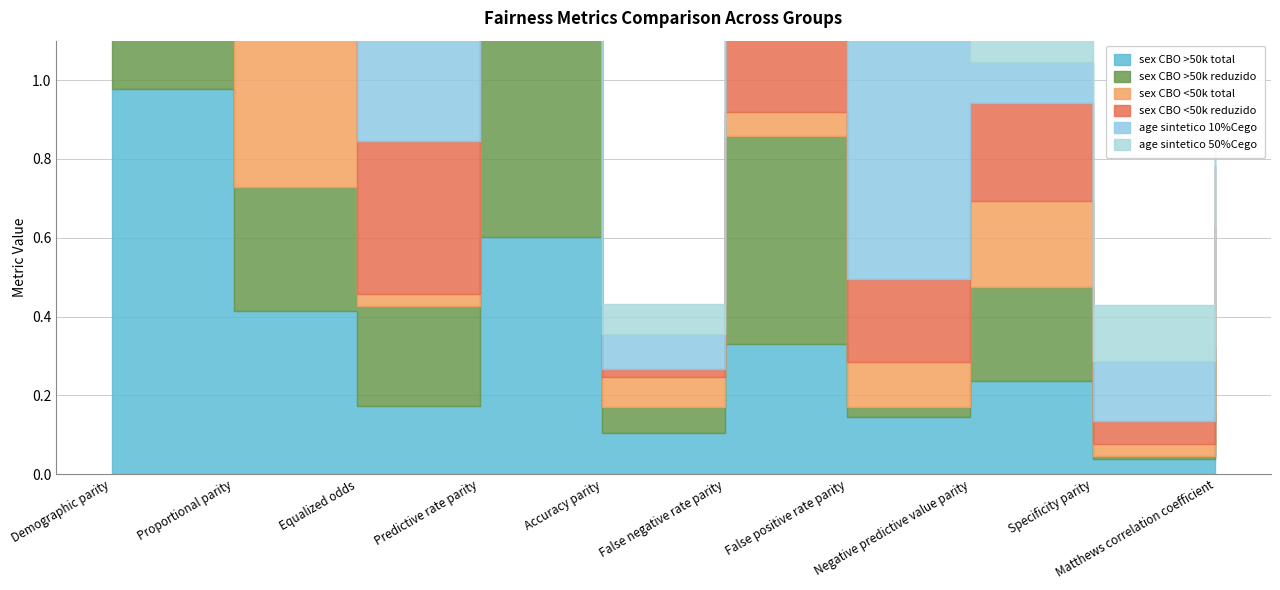

Reading left to right, list all the values displayed in this chart.

sex CBO >50k total: Demographic parity=1.0	Proportional parity=0.4	Equalized odds=0.2	Predictive rate parity=0.6	Accuracy parity=0.1	False negative rate parity=0.3	False positive rate parity=0.1	Negative predictive value parity=0.2	Specificity parity=0.0	Matthews correlation coefficient=0.2
sex CBO >50k reduzido: Demographic parity=1.0	Proportional parity=0.3	Equalized odds=0.3	Predictive rate parity=0.6	Accuracy parity=0.1	False negative rate parity=0.5	False positive rate parity=0.0	Negative predictive value parity=0.2	Specificity parity=0.0	Matthews correlation coefficient=0.2
sex CBO <50k total: Demographic parity=1.0	Proportional parity=0.4	Equalized odds=0.0	Predictive rate parity=0.7	Accuracy parity=0.1	False negative rate parity=0.1	False positive rate parity=0.1	Negative predictive value parity=0.2	Specificity parity=0.0	Matthews correlation coefficient=0.3
sex CBO <50k reduzido: Demographic parity=1.0	Proportional parity=0.2	Equalized odds=0.4	Predictive rate parity=0.7	Accuracy parity=0.0	False negative rate parity=0.8	False positive rate parity=0.2	Negative predictive value parity=0.2	Specificity parity=0.1	Matthews correlation coefficient=0.2
age sintetico 10%Cego: Demographic parity=0.8	Proportional parity=0.6	Equalized odds=0.4	Predictive rate parity=0.0	Accuracy parity=0.1	False negative rate parity=0.7	False positive rate parity=0.7	Negative predictive value parity=0.1	Specificity parity=0.2	Matthews correlation coefficient=0.1
age sintetico 50%Cego: Demographic parity=0.8	Proportional parity=0.6	Equalized odds=0.4	Predictive rate parity=0.1	Accuracy parity=0.1	False negative rate parity=0.7	False positive rate parity=0.7	Negative predictive value parity=0.1	Specificity parity=0.1	Matthews correlation coefficient=0.1